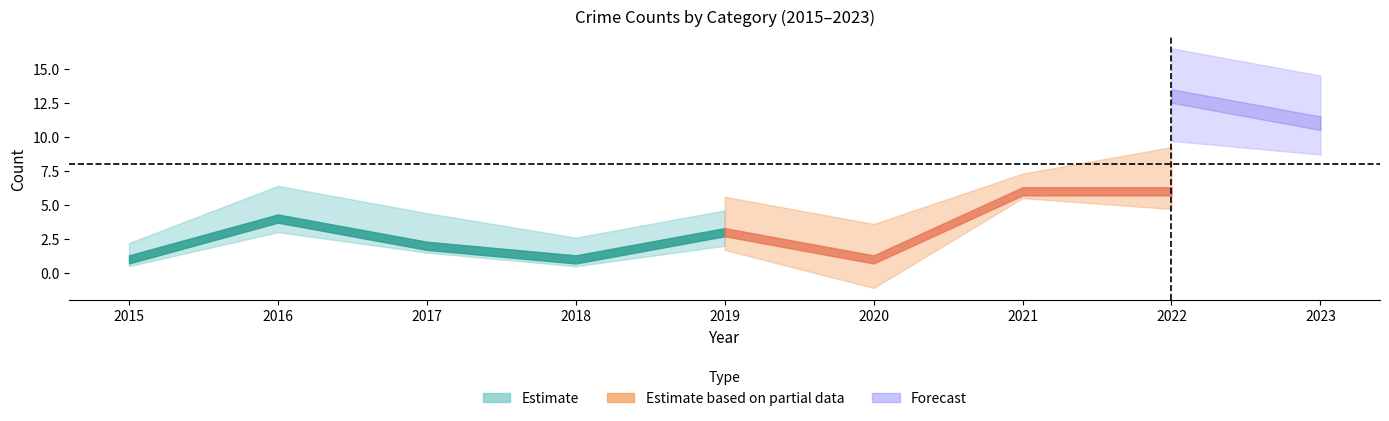

At which category does Total reach its first local peak?

2016